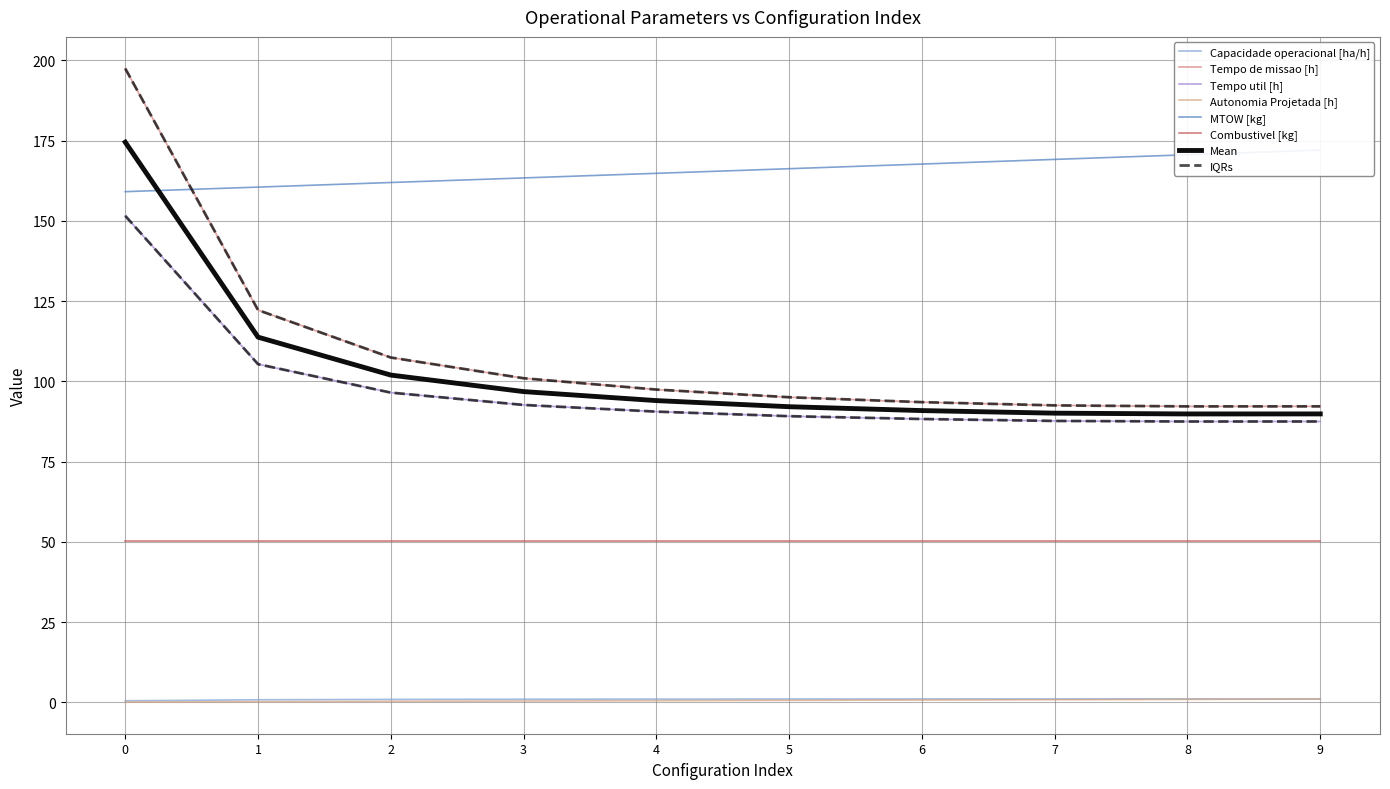

Between 6 and 9, which is larger?

9